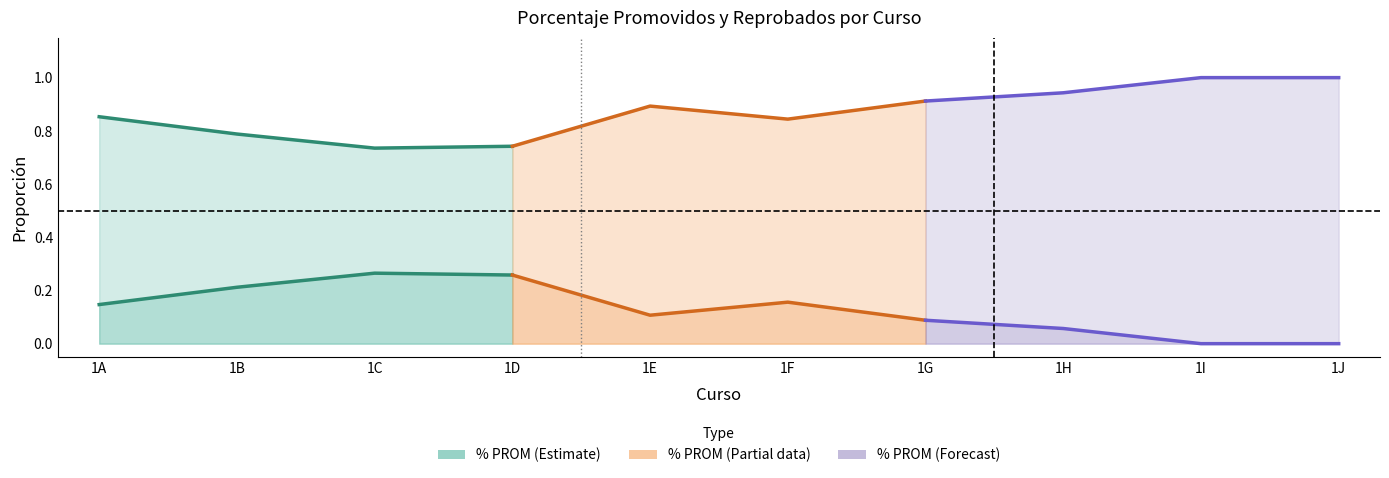

Reading left to right, extract all data points from this chart.

% PROM: 1A=0.9	1B=0.8	1C=0.7	1D=0.7	1E=0.9	1F=0.8	1G=0.9	1H=0.9	1I=1.0	1J=1.0
% REP: 1A=0.1	1B=0.2	1C=0.3	1D=0.3	1E=0.1	1F=0.2	1G=0.1	1H=0.1	1I=0.0	1J=0.0